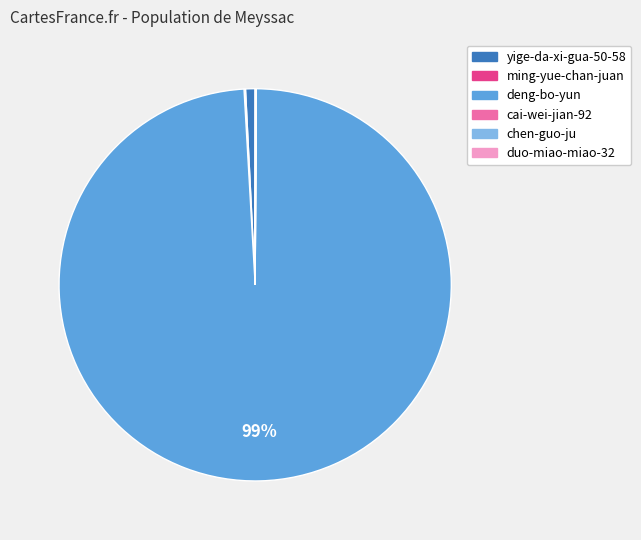

To the nearest percent, what percentage of the pie is deng-bo-yun?

99%